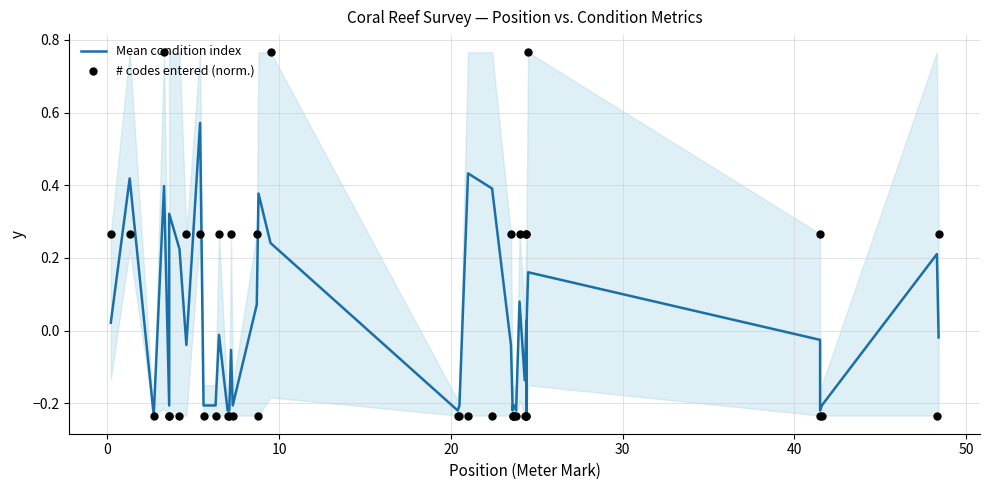

Which series contains the lowest Y value?

Mean condition index